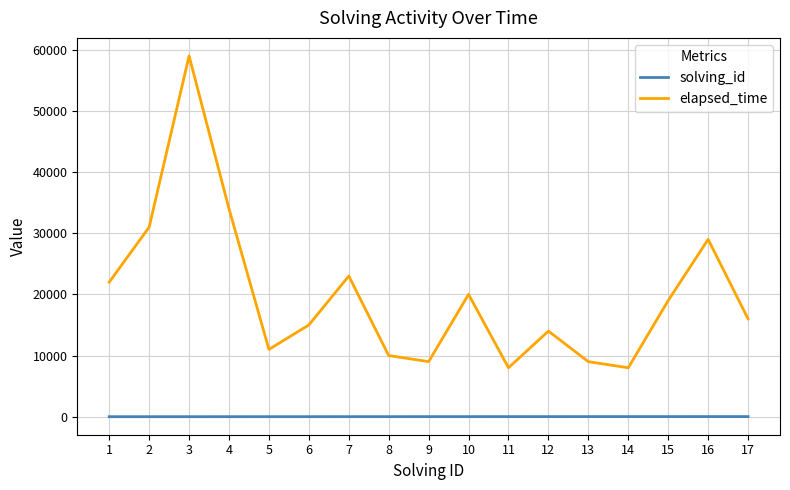

What is the greatest value displayed?

59000